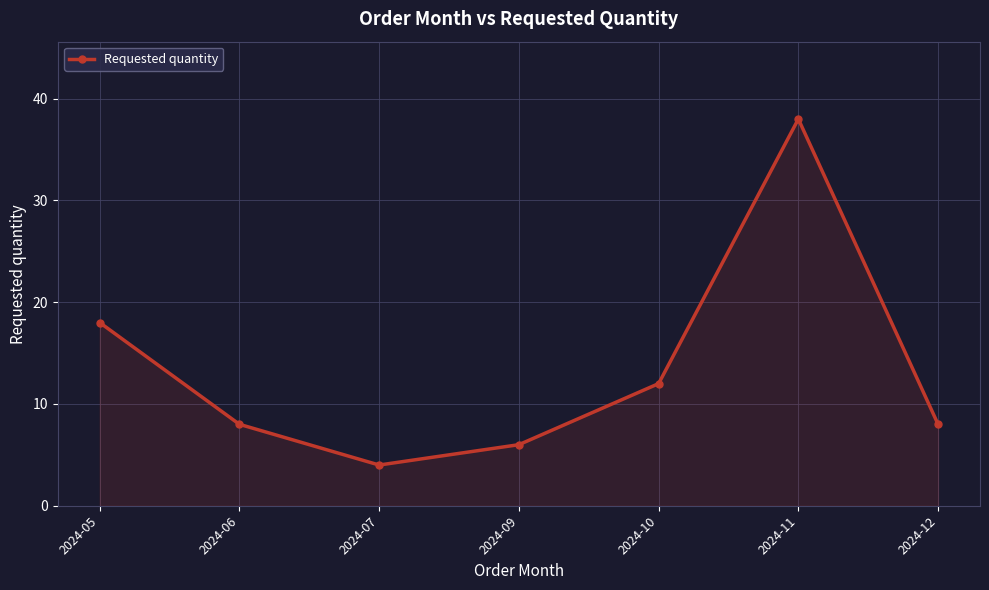

True or false: there are more than 0 points higher than both neighbors.

True